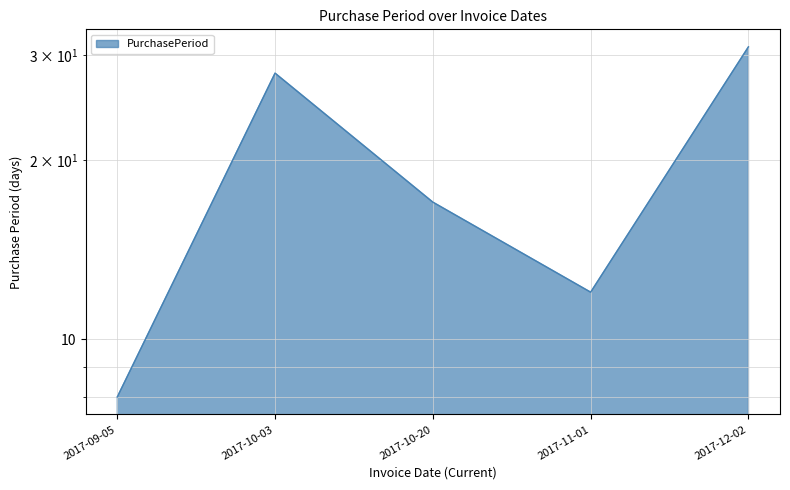

The value at 2017-11-01 is 12. True or false?

True